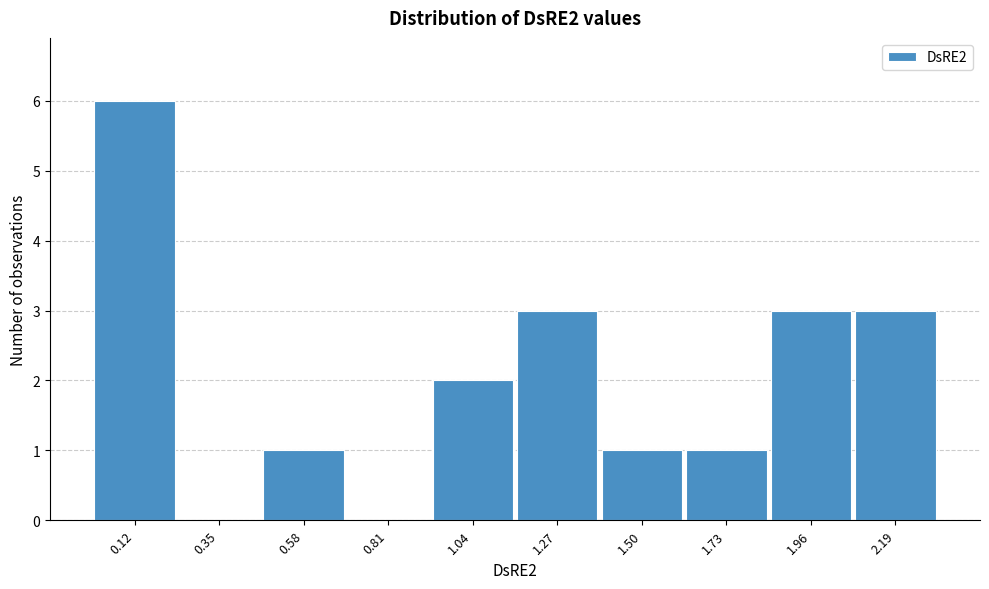

Reading left to right, transcribe all the data shown in this chart.

0.12=6	0.35=0	0.58=1	0.81=0	1.04=2	1.27=3	1.50=1	1.73=1	1.96=3	2.19=3